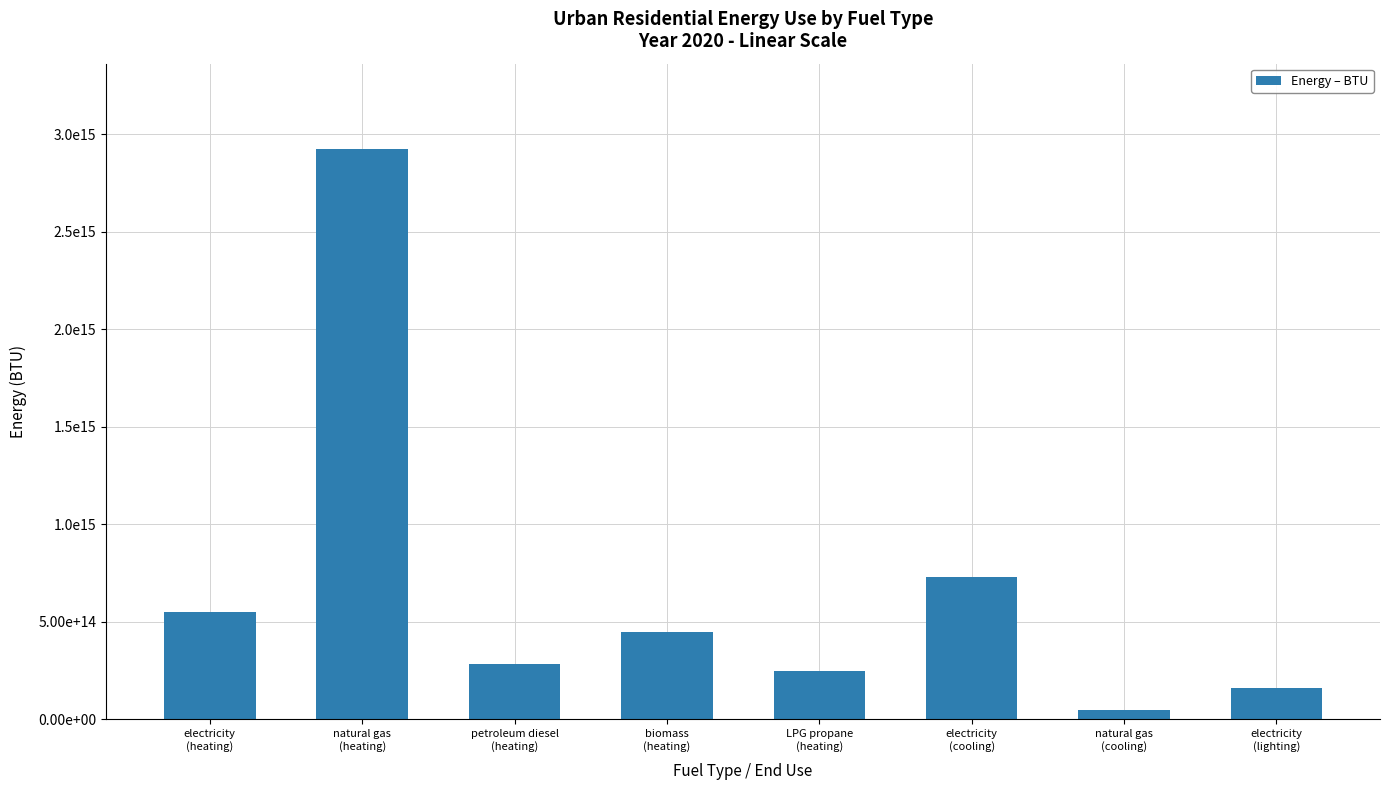

List the labels in order of value, smallest first.

natural gas
(cooling), electricity
(lighting), LPG propane
(heating), petroleum diesel
(heating), biomass
(heating), electricity
(heating), electricity
(cooling), natural gas
(heating)